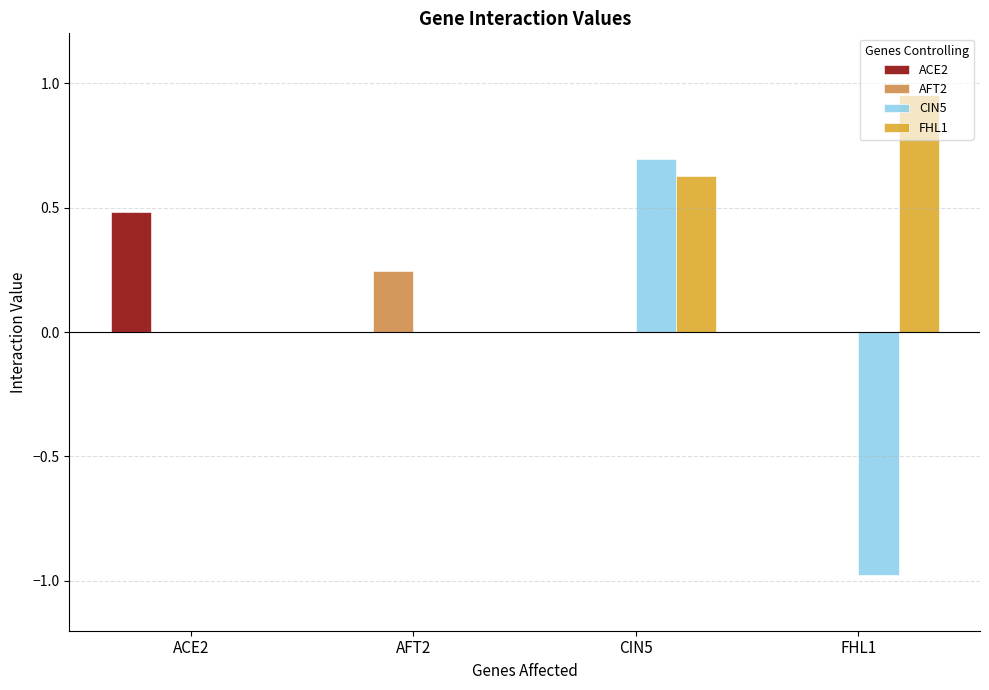

At which category does the chart reach its peak across all series?

FHL1